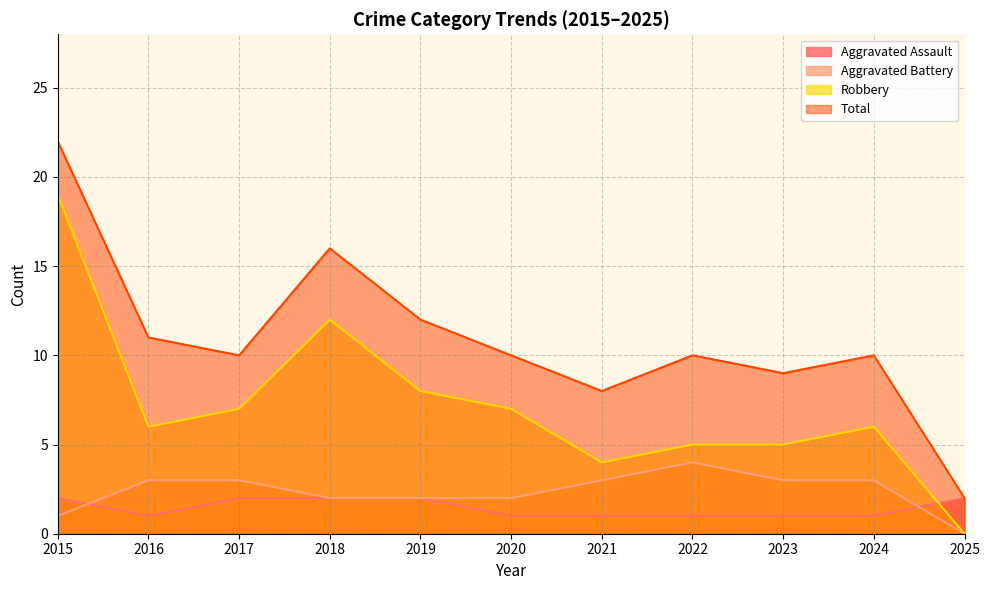

Is the value of Robbery at 2021 greater than the value of Total at 2021?

No